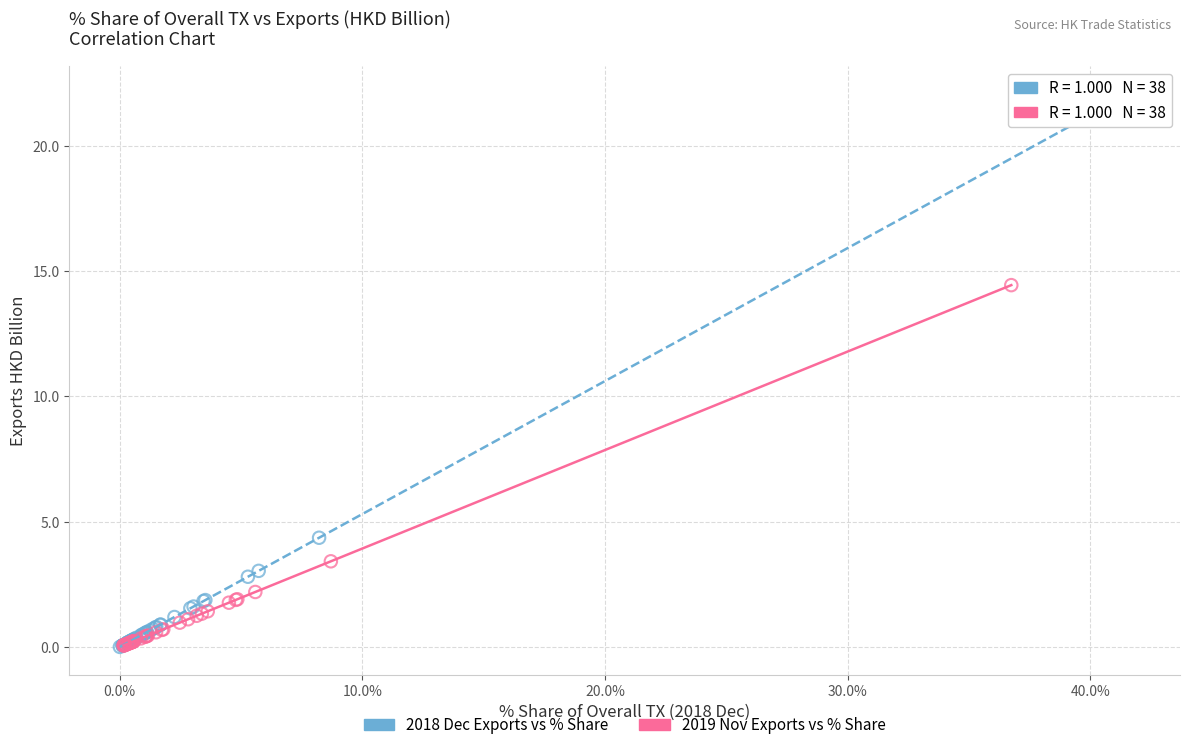

Which series has the widest spread of Y values?

2018 Dec Exports vs % Share